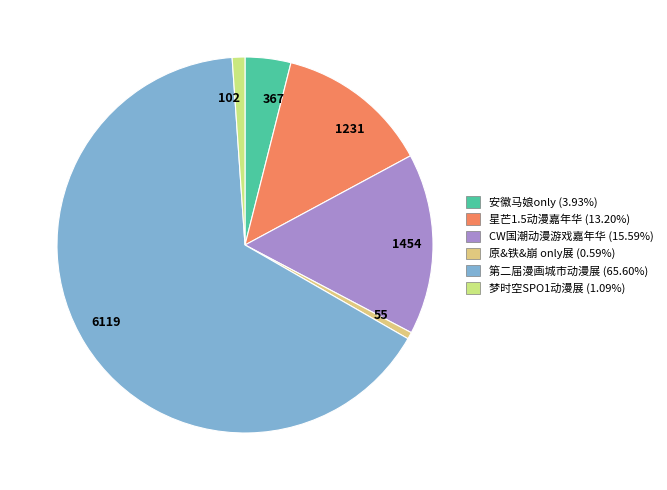

Is 第二届漫画城市动漫展 the majority of the pie?

Yes